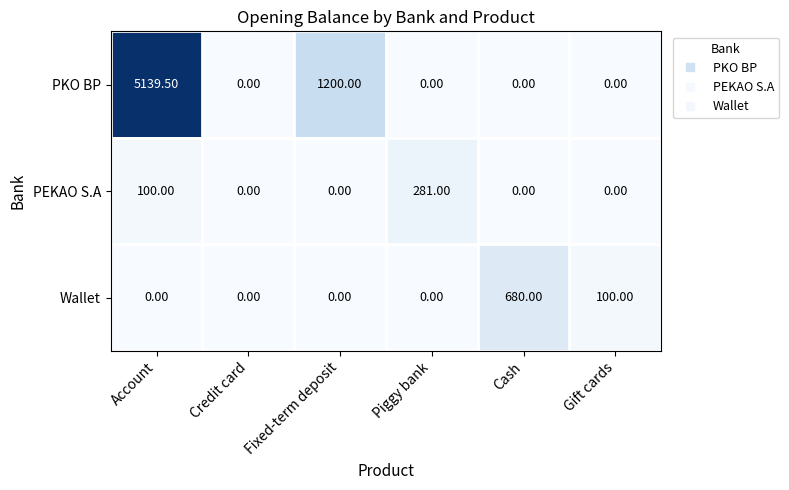

What is the sum of all PKO BP values?

6339.5